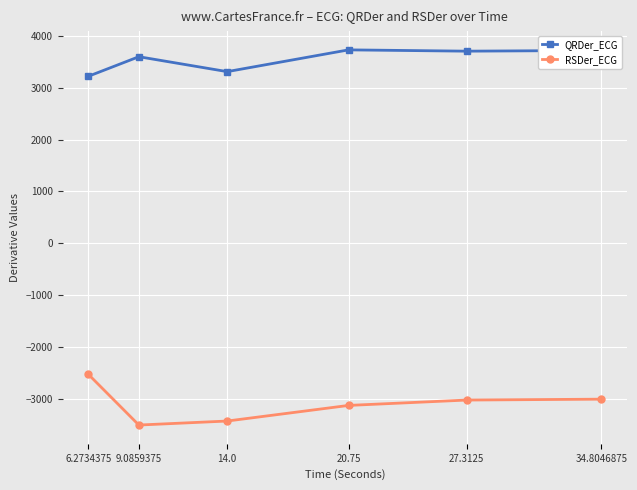

What is the label of the 5th point from the left?

27.3125